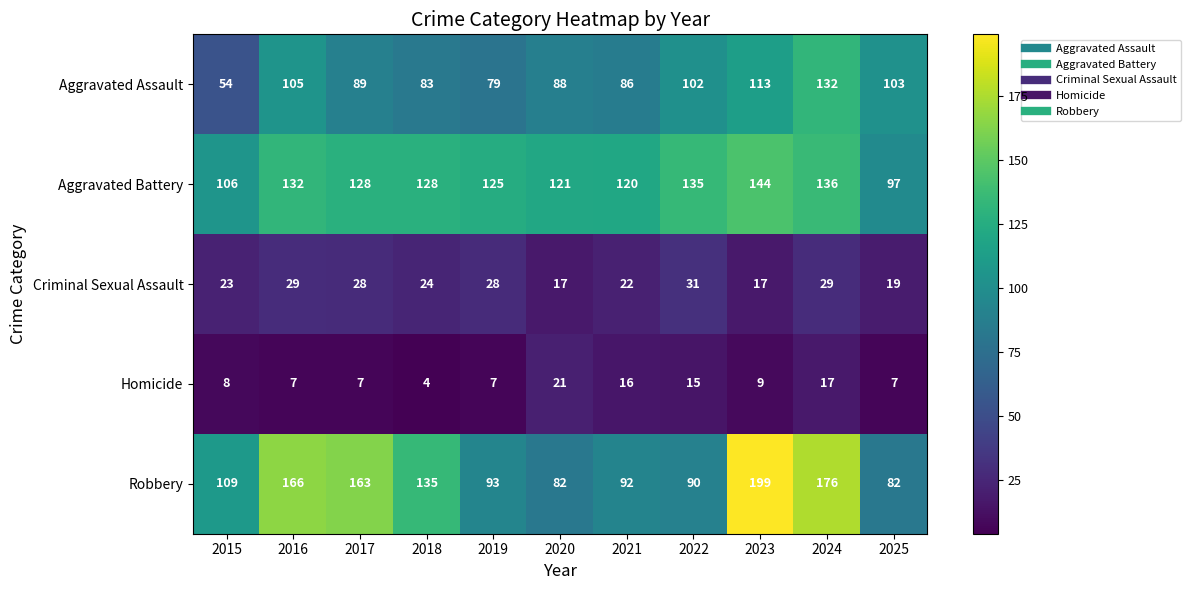

Which category has the lowest value across all series?

2018